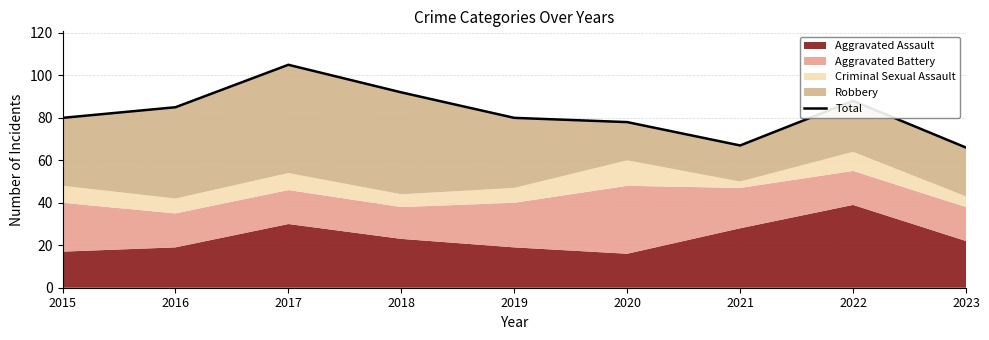

What is the difference between the maximum and minimum values?

39